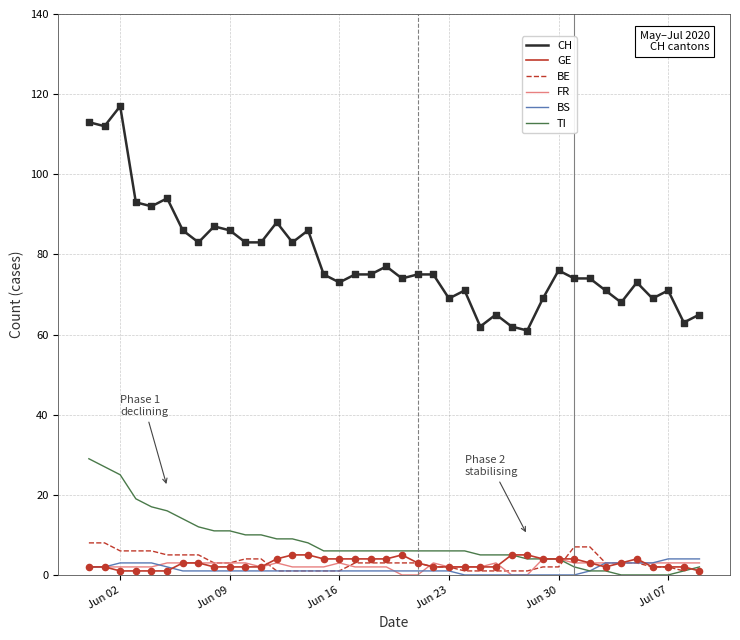

True or false: CH and FR intersect in this chart.

False